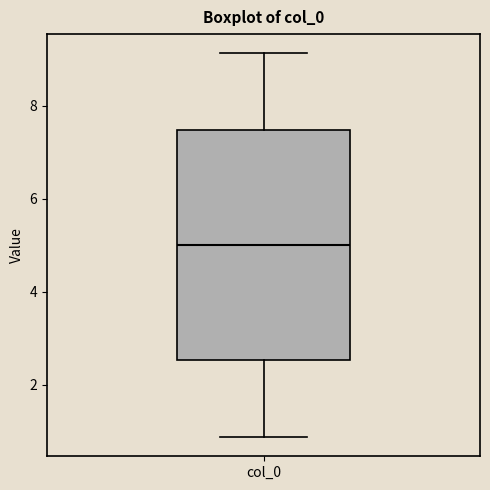

Read this box plot against the y-axis: the position of the median line, the range covered by the box, and the ends of both whiskers. The values are not printed on the chart, so give them approximately, as read against the axis.

median 5.0, box 2.6 to 7.4, whiskers 0.8 to 9.2